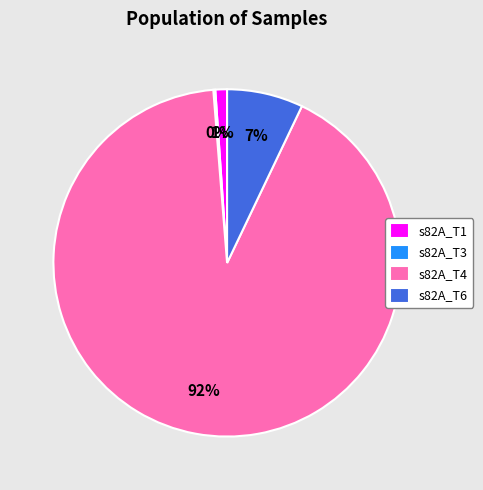

The s82A_T1 slice represents 1% of the pie. True or false?

True